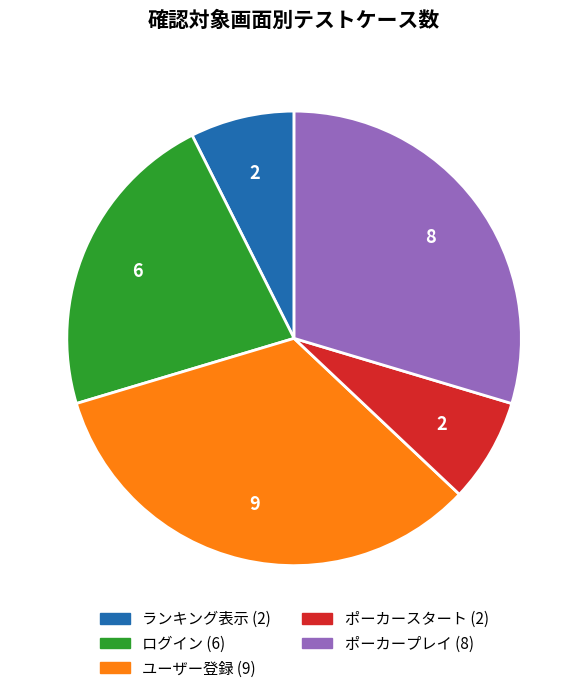

How many segments does this pie chart have?

5